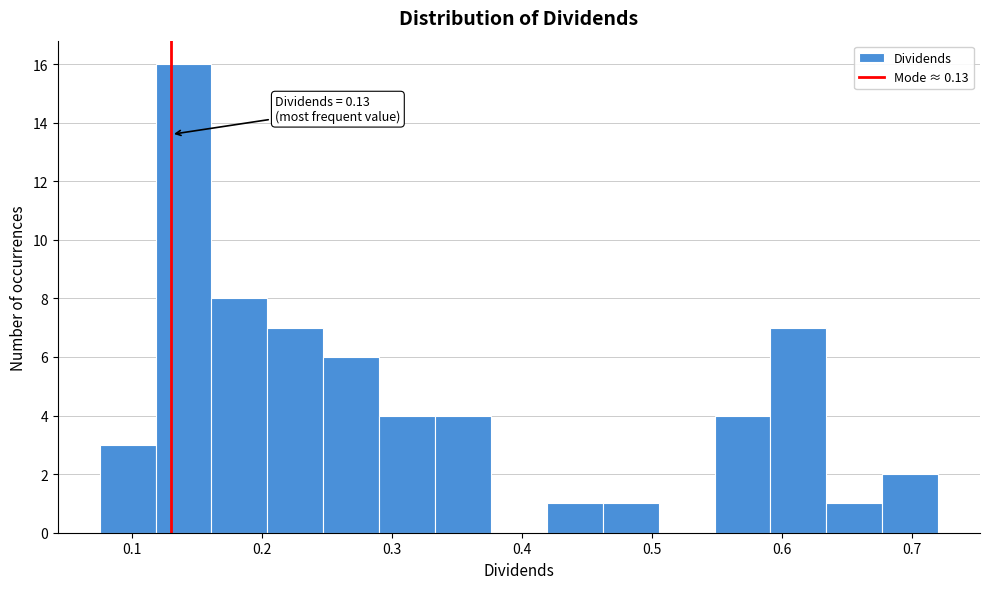

Over which range of the x-axis is the bar tallest?

0.118 to 0.161